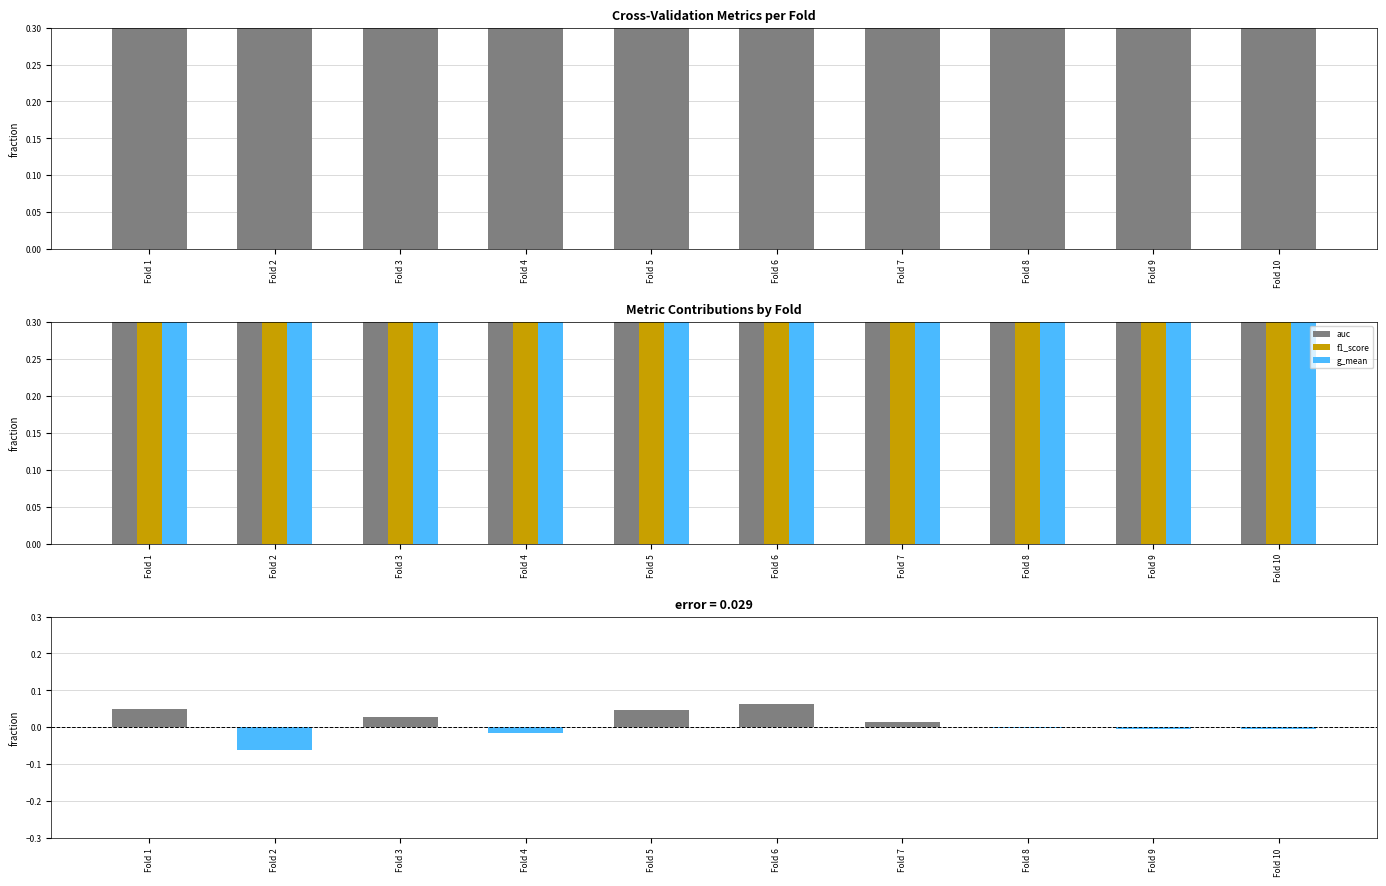

Is the value of f1_score at Fold 8 greater than the value of g_mean at Fold 3?

No